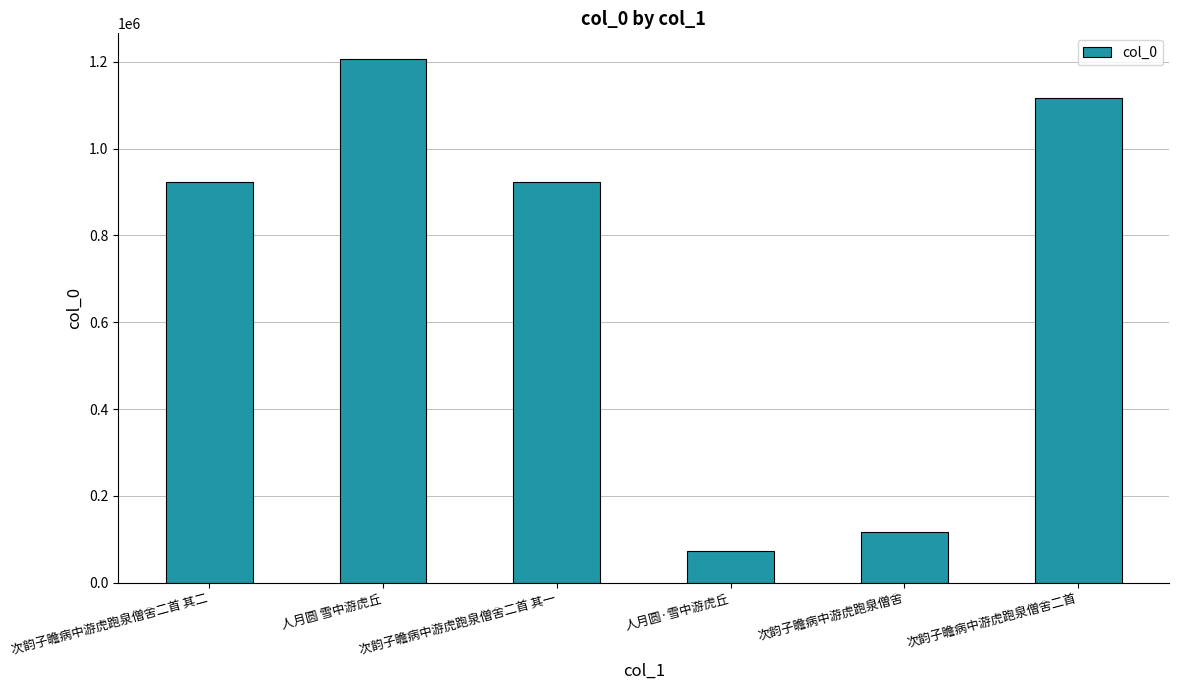

What is the ratio of the value at 次韵子瞻病中游虎跑泉僧舍二首 其二 to the value at 人月圆 雪中游虎丘?

0.8